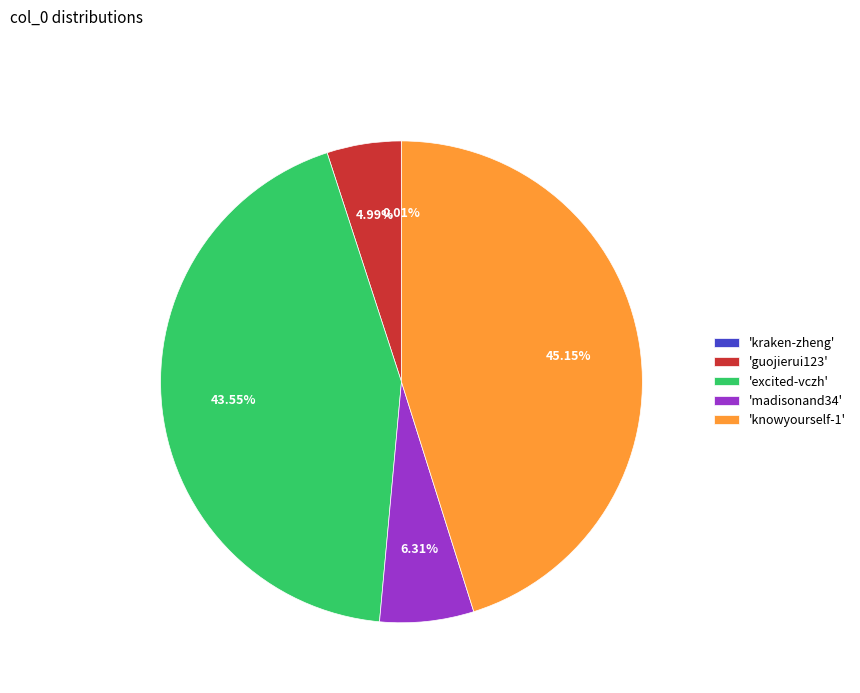

Between 'knowyourself-1' and 'madisonand34', which is larger?

'knowyourself-1'